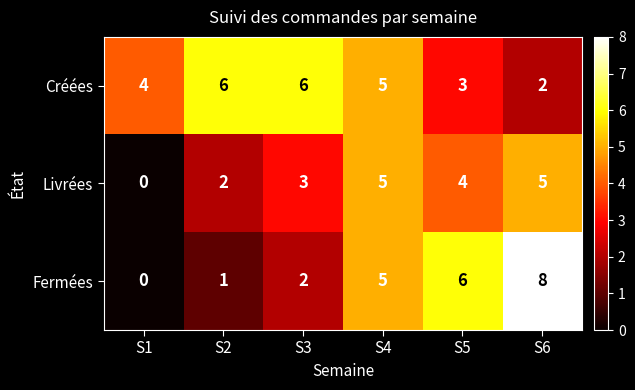

What is the sum of the Créées values at S3 and S4?

11